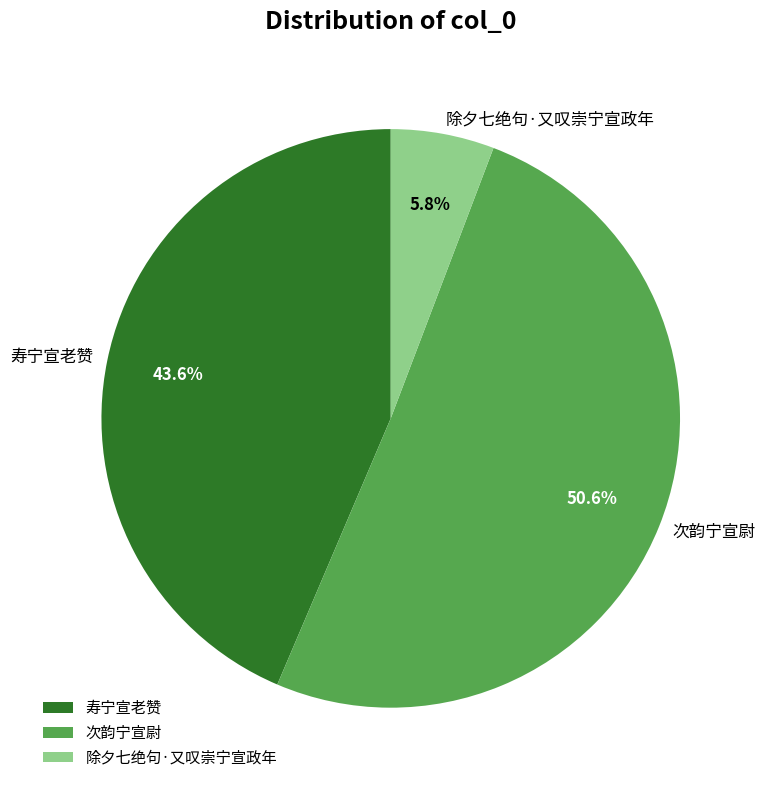

What is the ratio of the value at 寿宁宣老赞 to the value at 除夕七绝句·又叹崇宁宣政年?

7.5